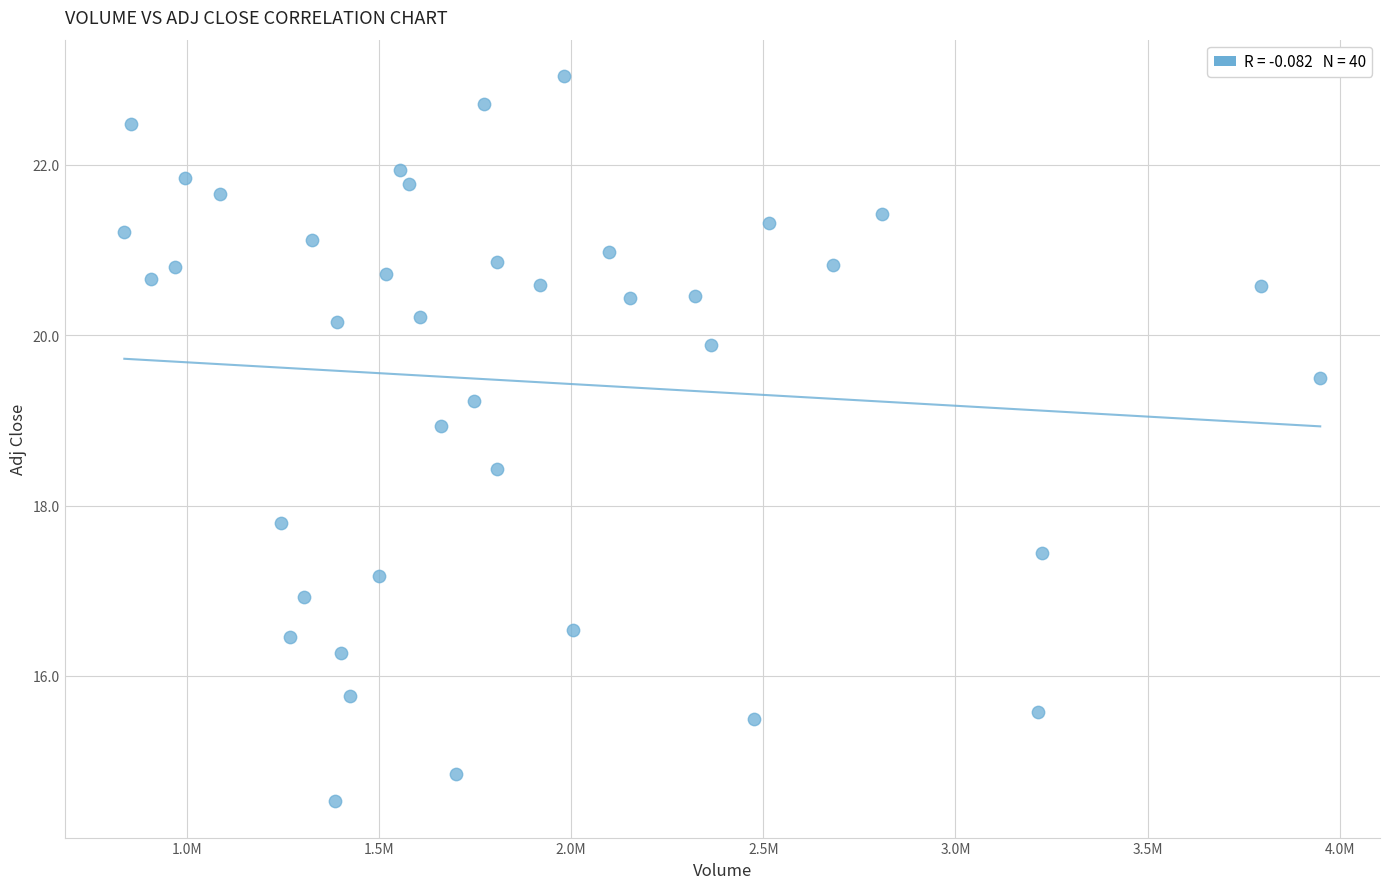

What is the range of X values (max minus min)?

3111300.0